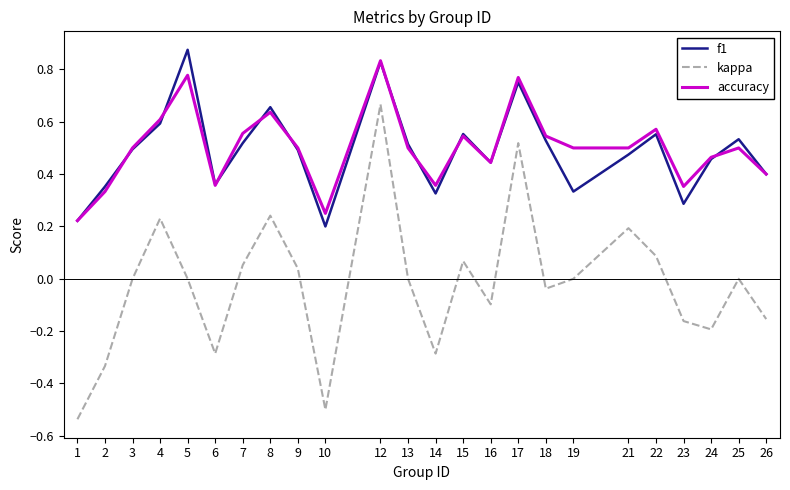

In kappa, how many points are higher than both neighbors (excluding endpoints)?

7